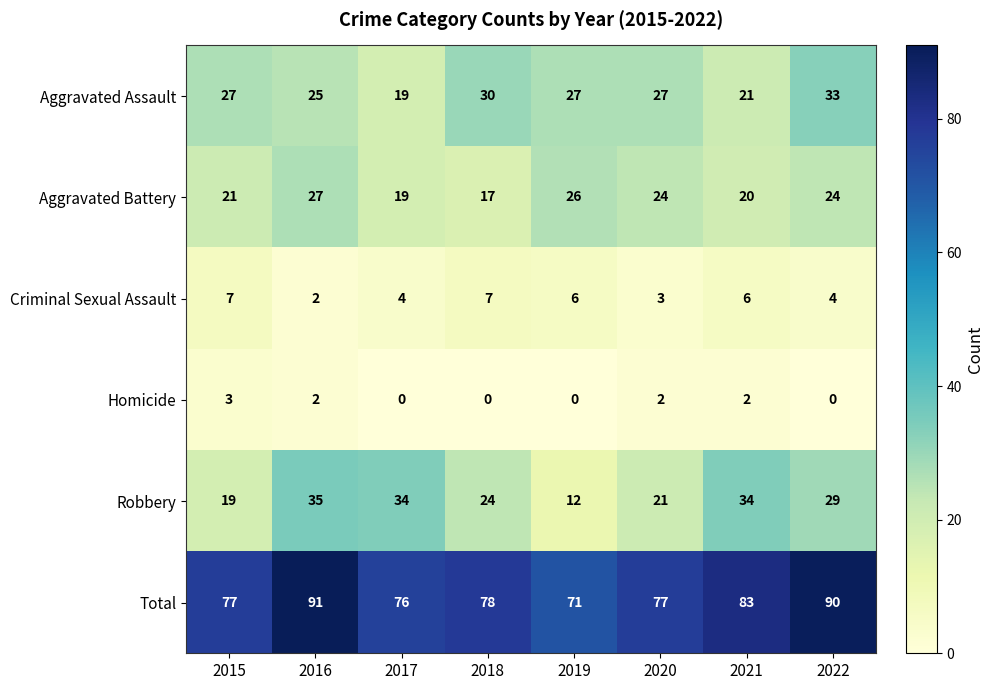

What is the sum of all Aggravated Assault values?

209